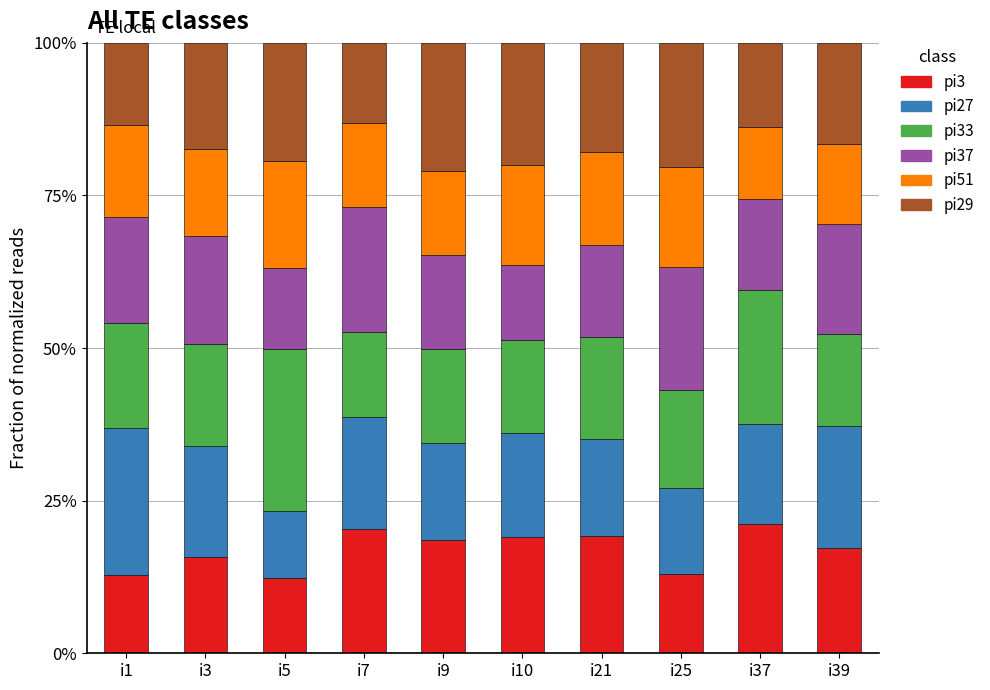

What are all the series names shown in the legend?

pi3, pi27, pi33, pi37, pi51, pi29